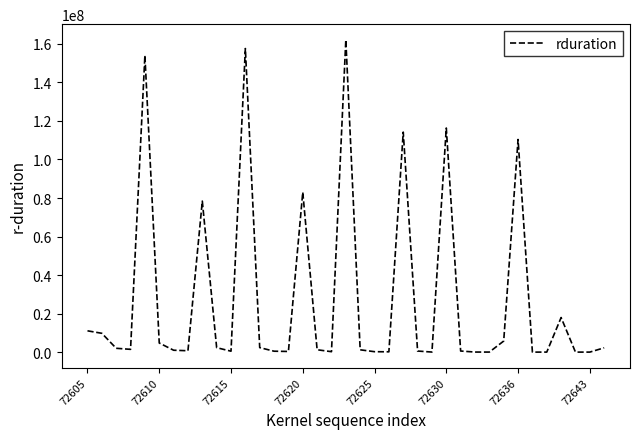

What is the maximum value shown in the chart?

162108019